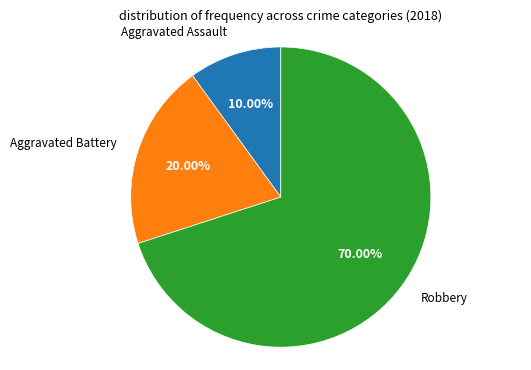

Is there a majority slice in this chart?

Yes